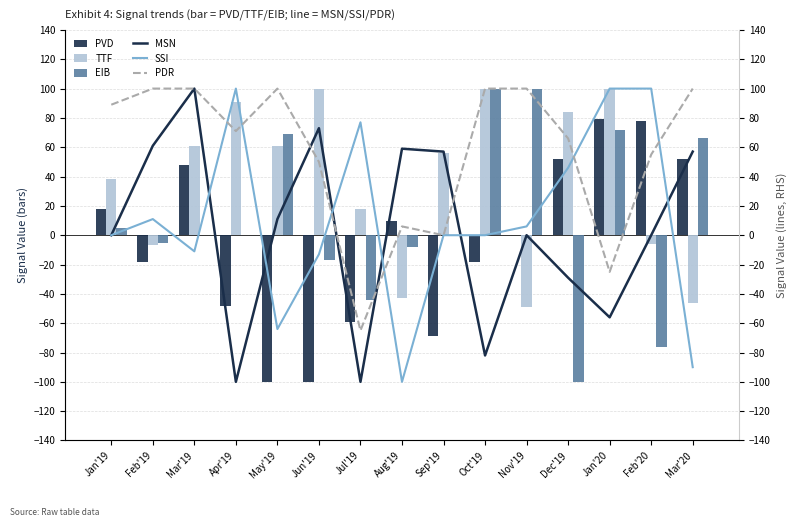

Between Feb'19 and Aug'19, which series saw the biggest shift?

SSI